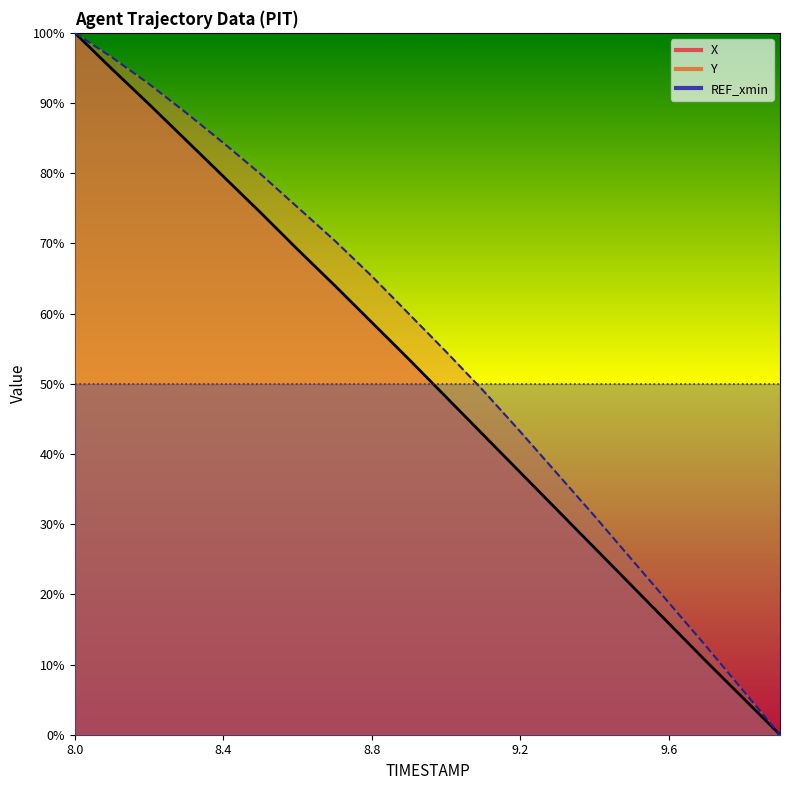

What is the difference between the maximum and minimum values in the Y series?

100.0